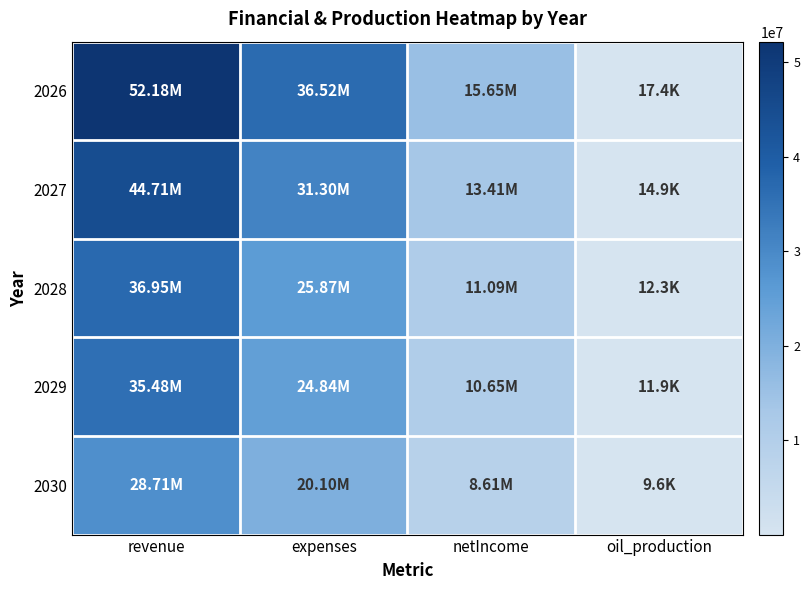

How many data points does each series have?

4